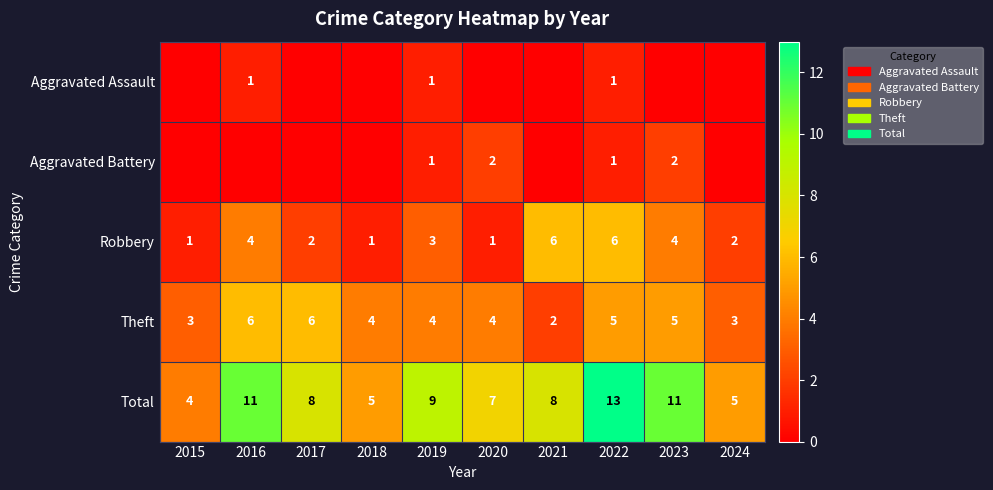

How many Robbery values are between 1 and 4?

8